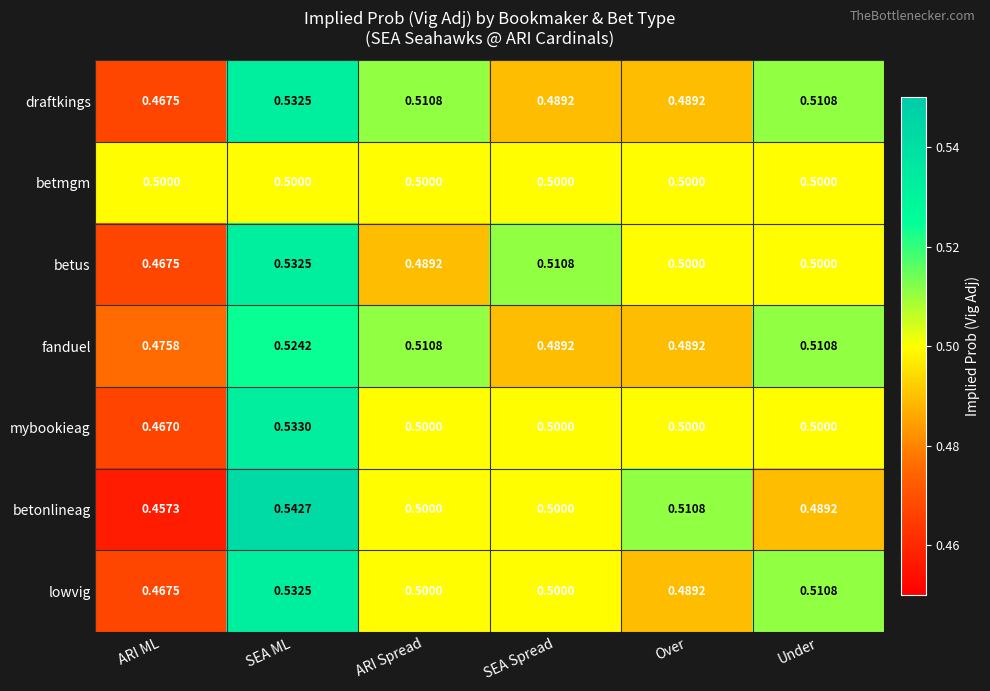

At which category is the sum across all series the highest?

SEA ML